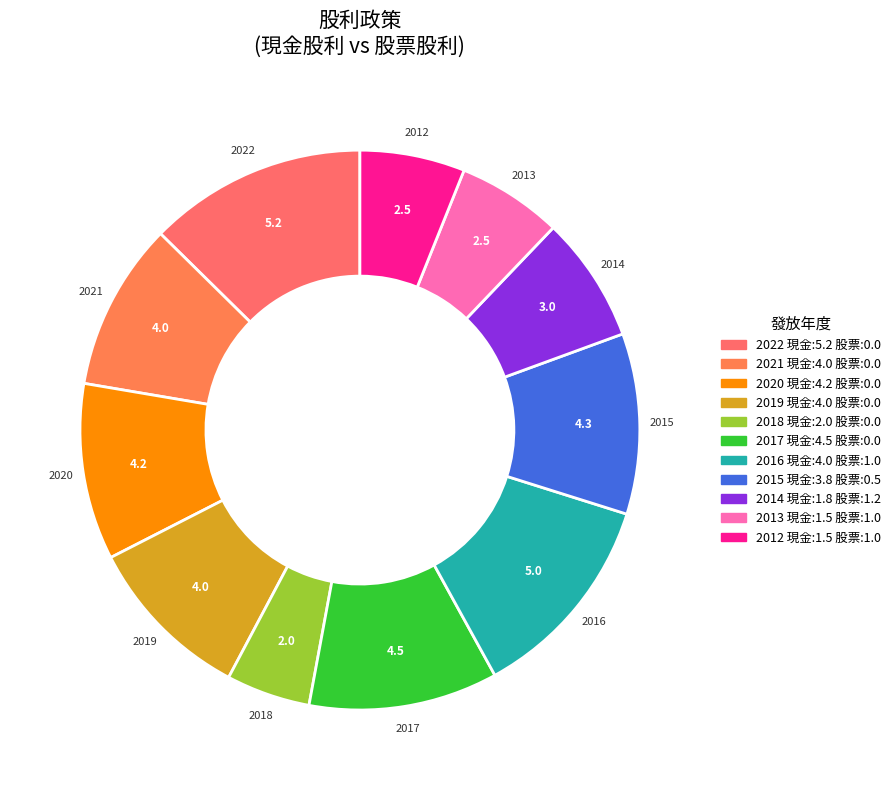

Which slice is the smallest?

2018